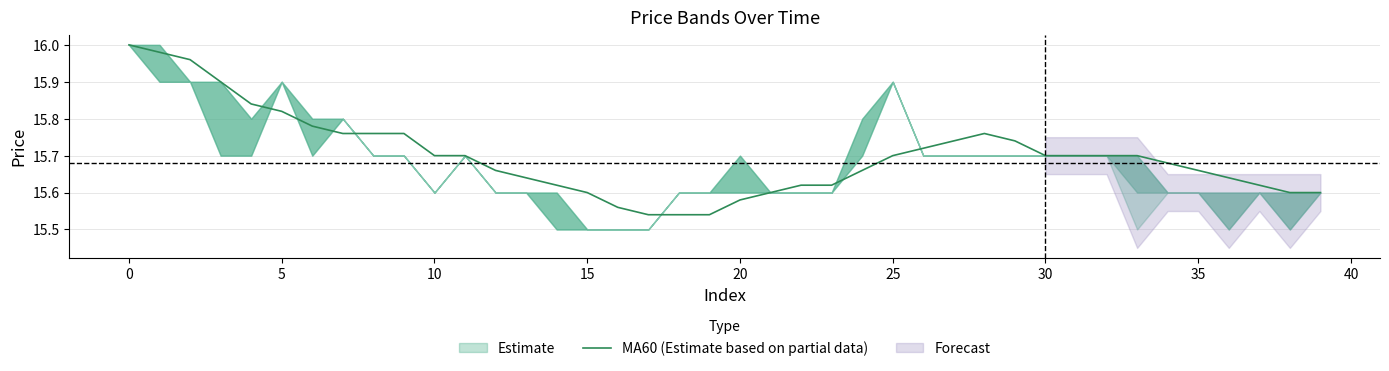

The chart shows a value of 15.6 at 39. True or false?

True